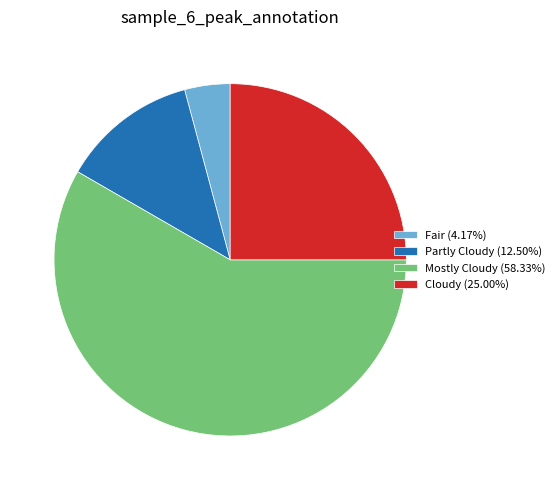

Is there a majority slice in this chart?

Yes